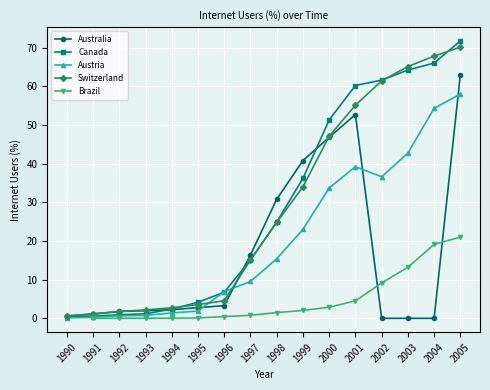

The Canada series shows 51.3 at 2000. True or false?

True